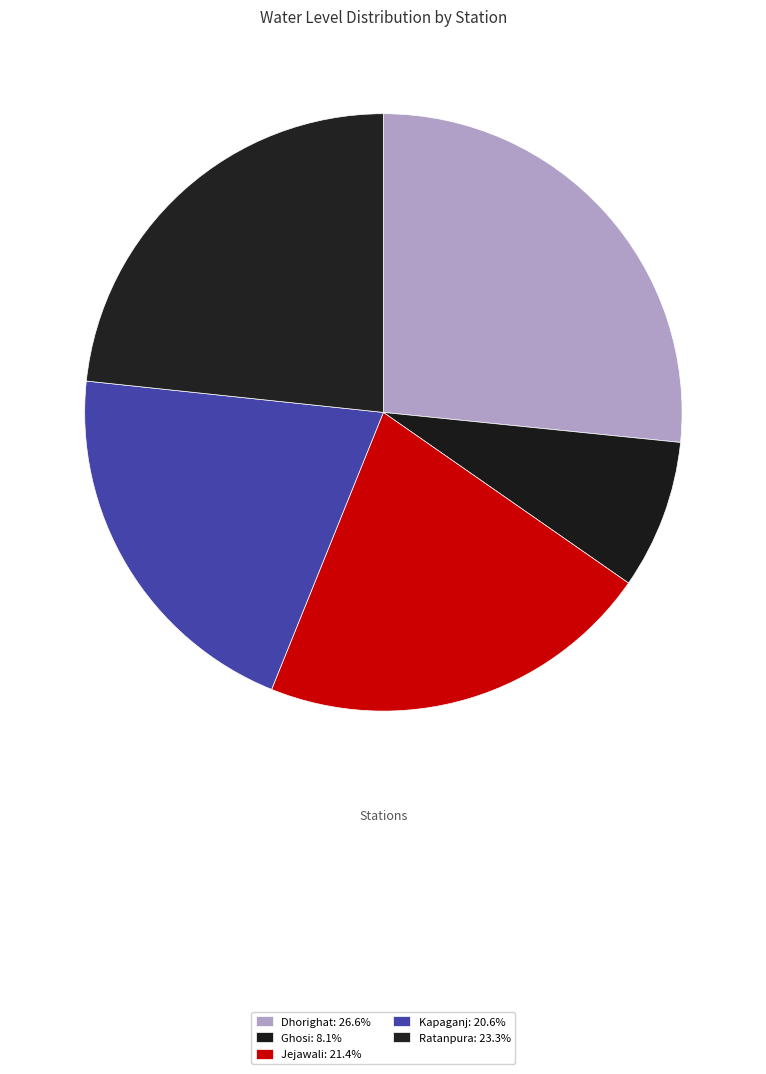

Does any single category account for the majority?

No